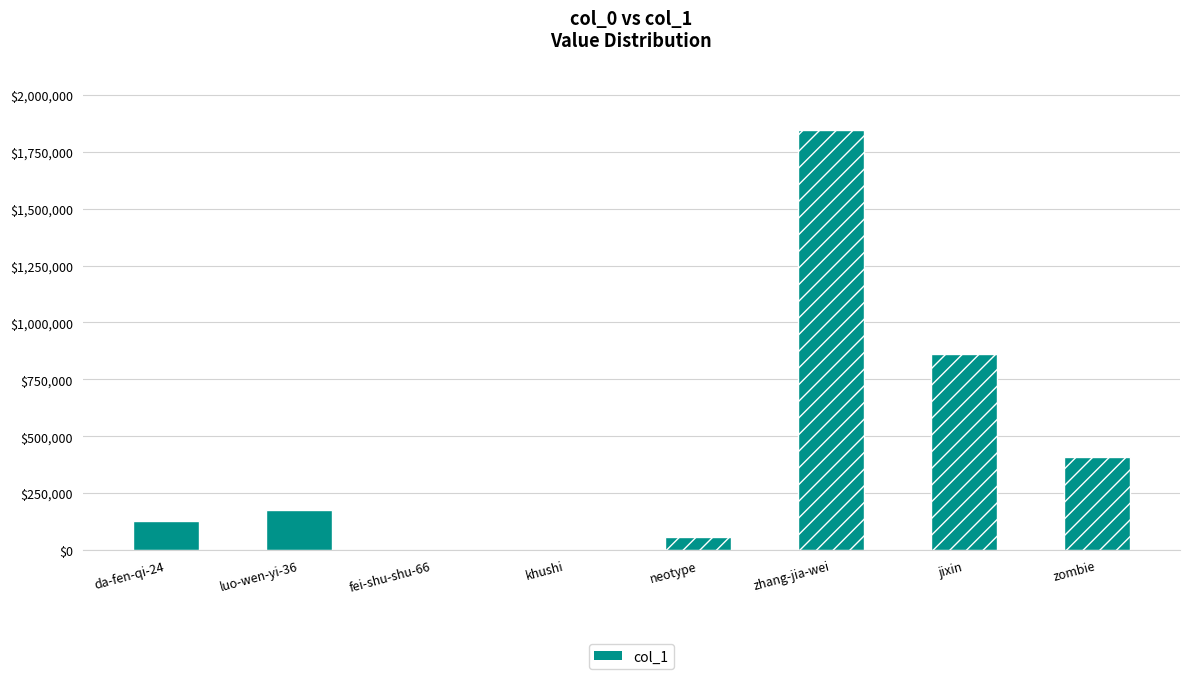

What is the ratio of the value at luo-wen-yi-36 to the value at khushi?

1065.0